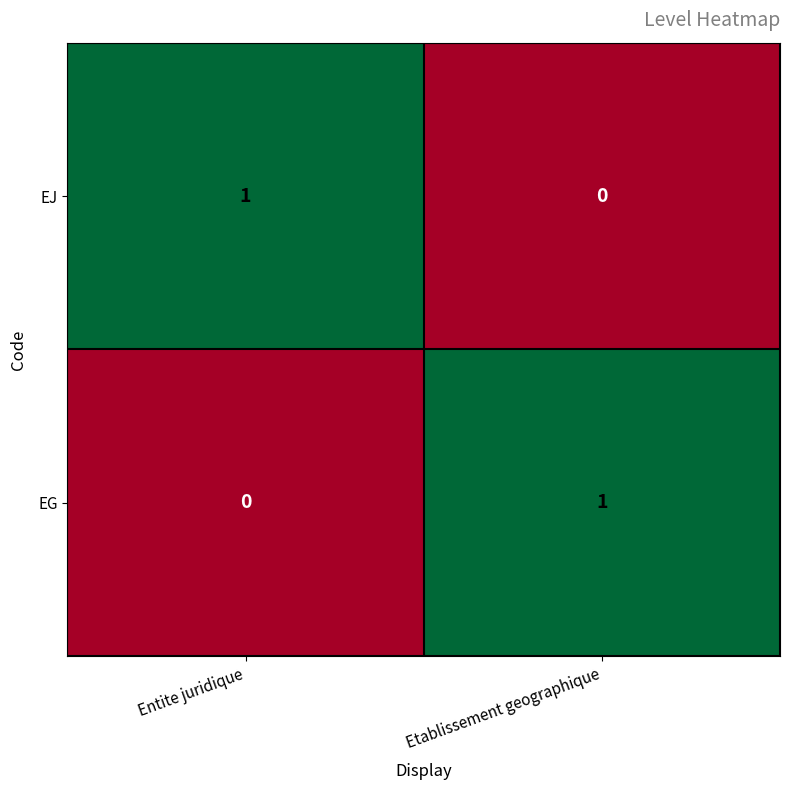

What is the maximum value shown in the chart?

1